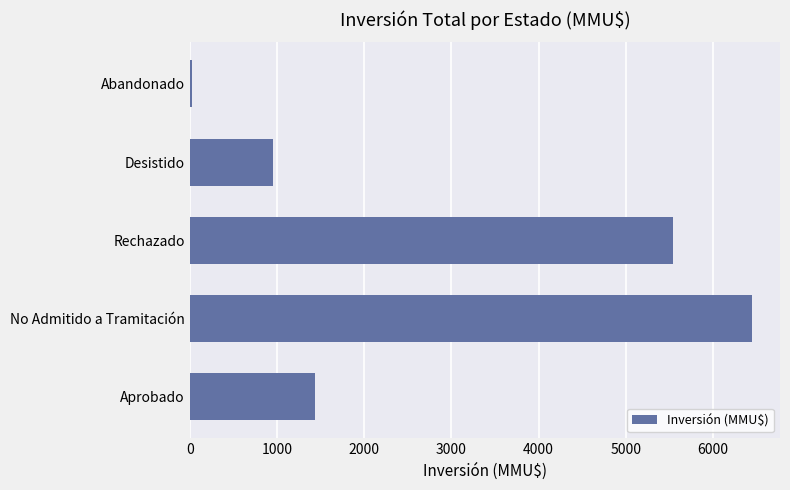

Is it true that the value at Desistido is 1533?

False